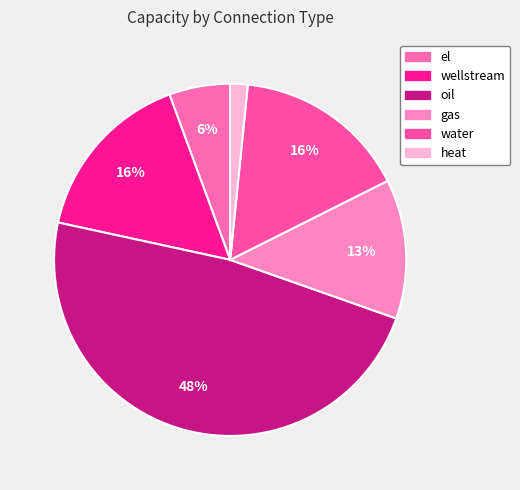

Rank the categories by value from lowest to highest.

heat, el, gas, wellstream, water, oil